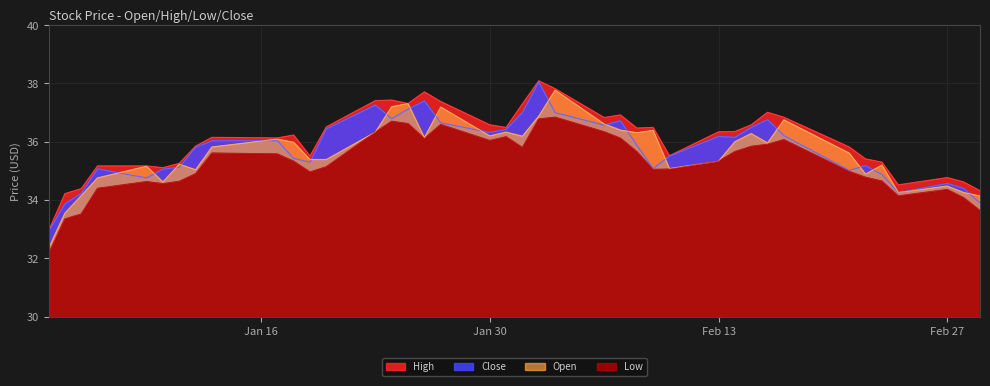

In Open, how many points are higher than both neighbors (excluding endpoints)?

12